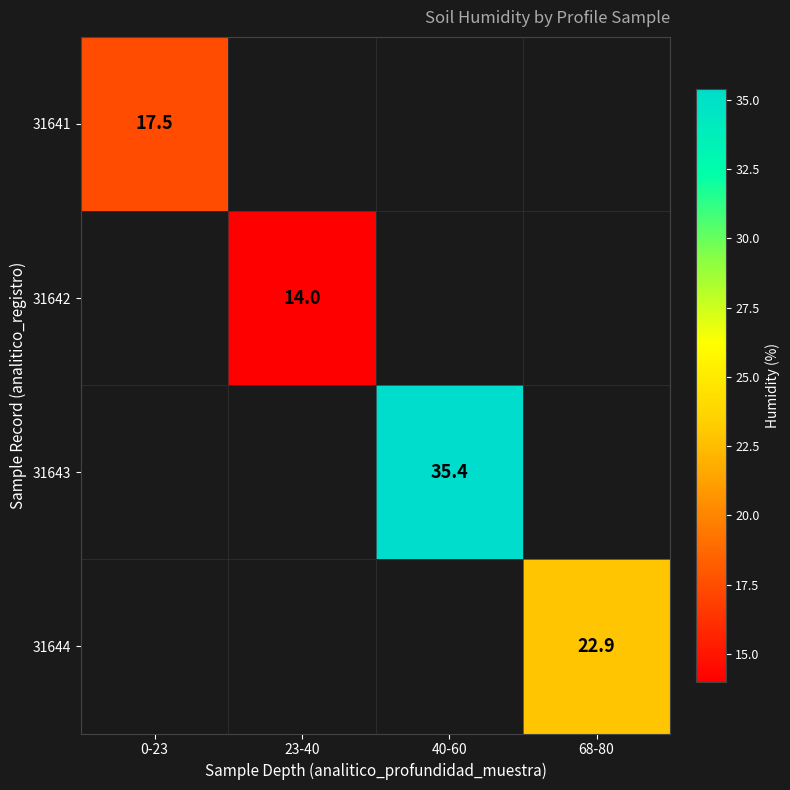

What is the greatest value displayed?

35.4